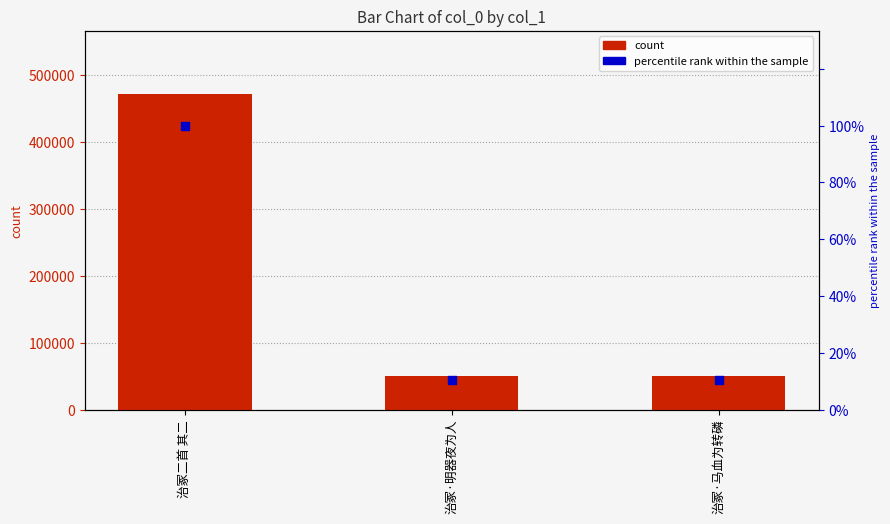

At which category is the sum across all series the highest?

治冢二首 其二